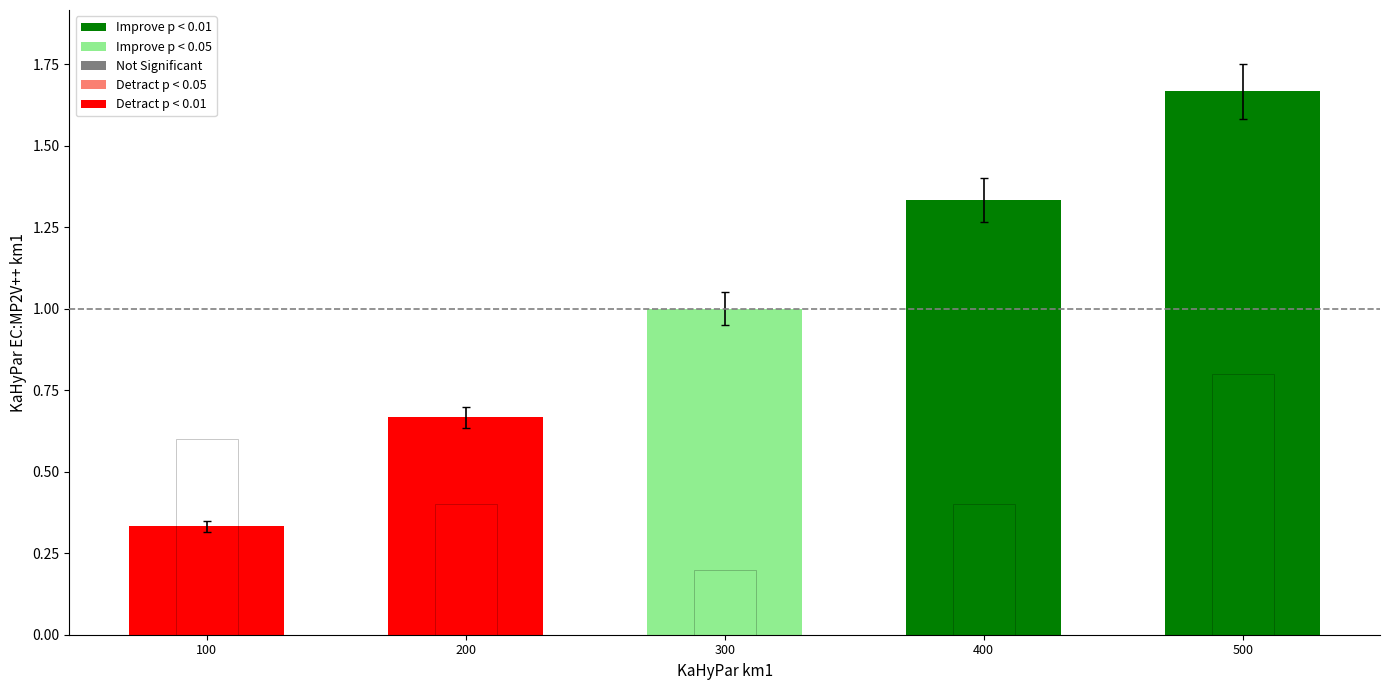

How many values are between 0 and 1?

5